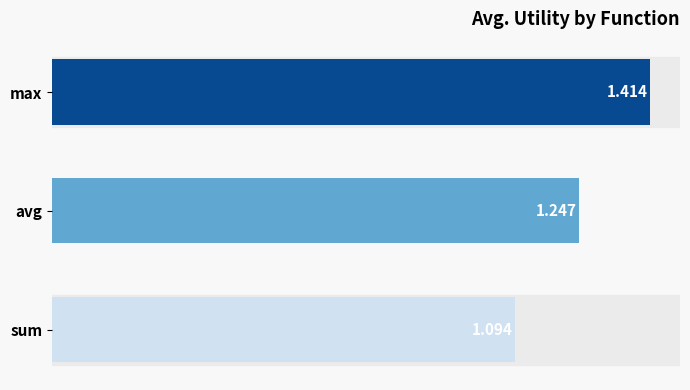

Which label corresponds to the smallest value in the chart?

sum